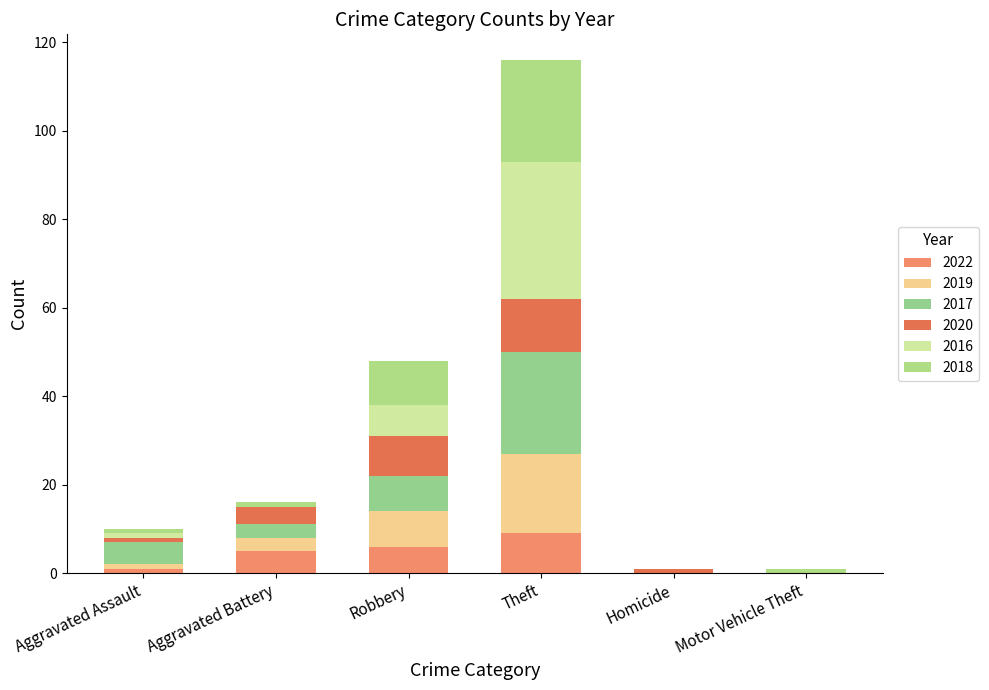

Does the chart contain stacked bars?

Yes